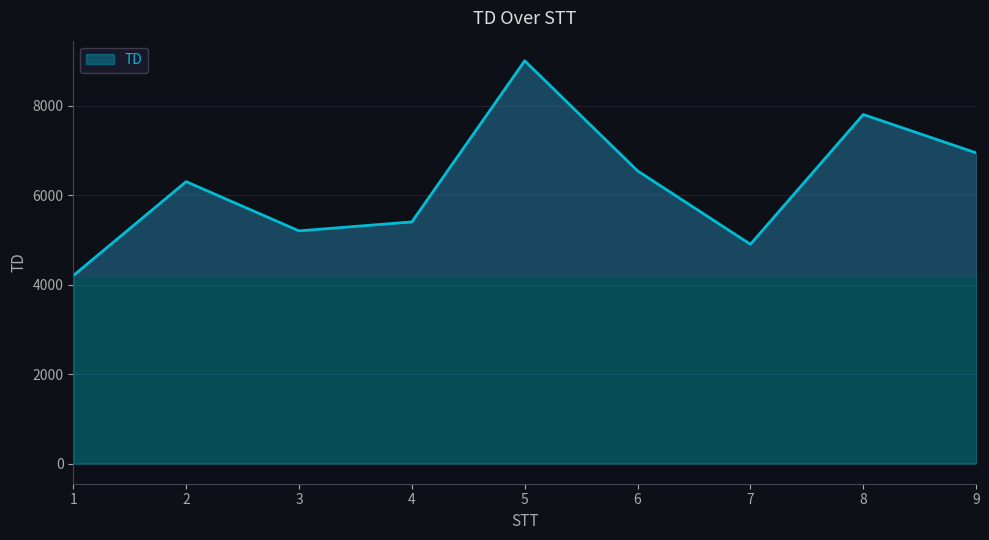

Does the chart display data point markers on the line(s)?

No